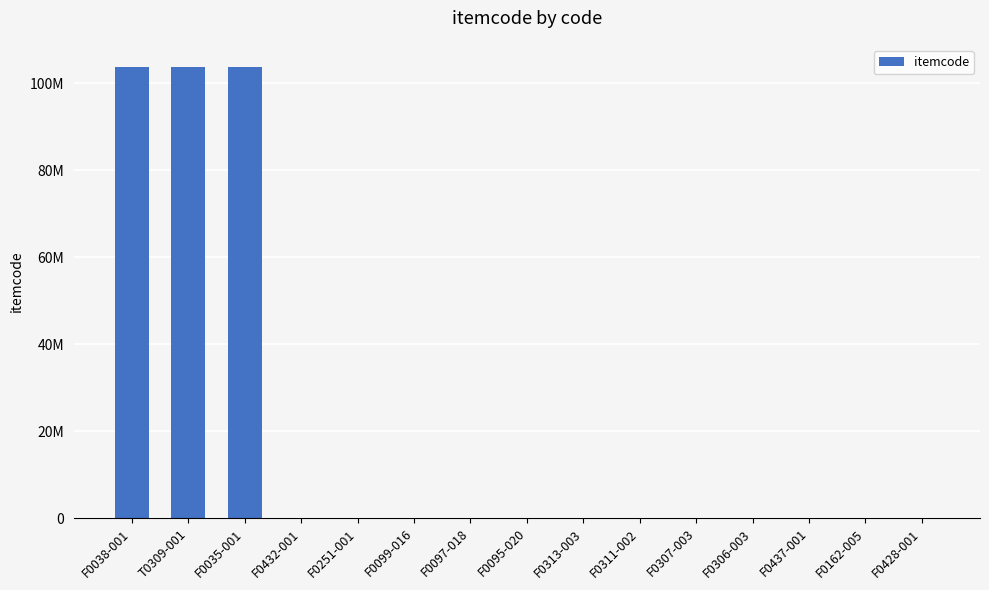

Are the bars horizontal?

No